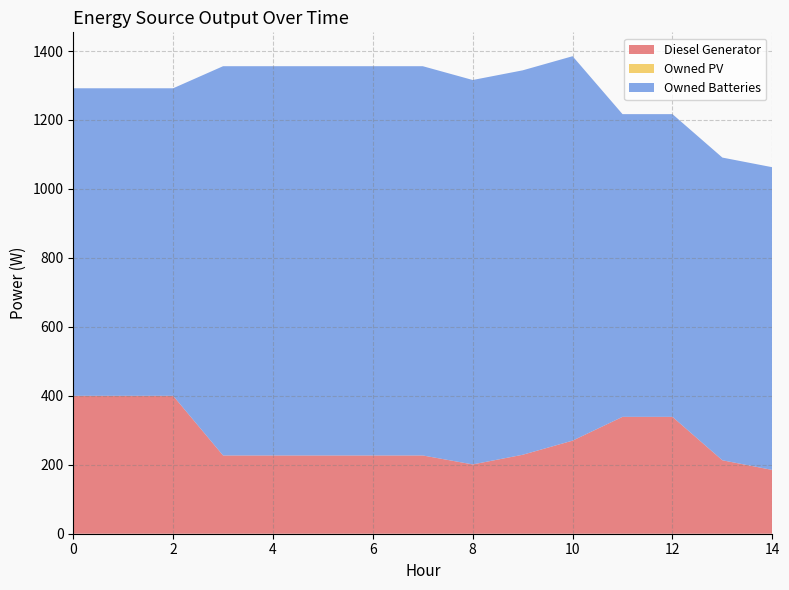

Reading left to right, list all the values displayed in this chart.

Diesel Generator: 0=400.0	1=400.0	2=400.0	3=227.0	4=227.0	5=227.0	6=227.0	7=227.0	8=201.0	9=229.0	10=270.0	11=339.0	12=339.0	13=213.0	14=185.0
Owned PV: 0=0.0	1=0.0	2=0.0	3=0.0	4=0.0	5=0.0	6=0.0	7=0.0	8=0.0	9=0.0	10=0.0	11=0.0	12=0.0	13=0.0	14=0.0
Owned Batteries: 0=892.0	1=892.0	2=892.0	3=1129.0	4=1129.0	5=1129.0	6=1129.0	7=1129.0	8=1115.0	9=1115.0	10=1115.0	11=878.0	12=878.0	13=878.0	14=878.0